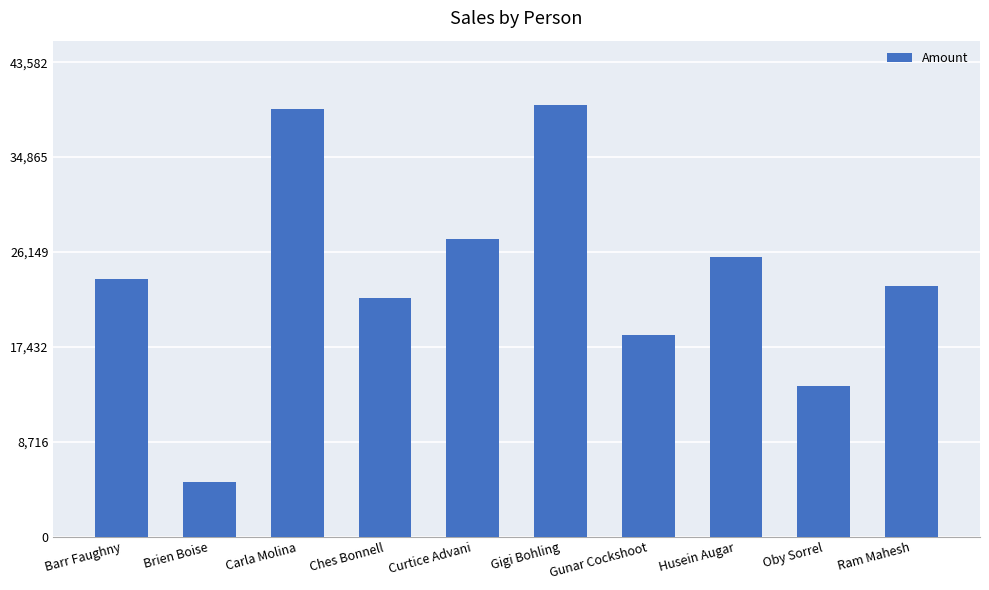

List the labels in order of value, smallest first.

Brien Boise, Oby Sorrel, Gunar Cockshoot, Ches Bonnell, Ram Mahesh, Barr Faughny, Husein Augar, Curtice Advani, Carla Molina, Gigi Bohling